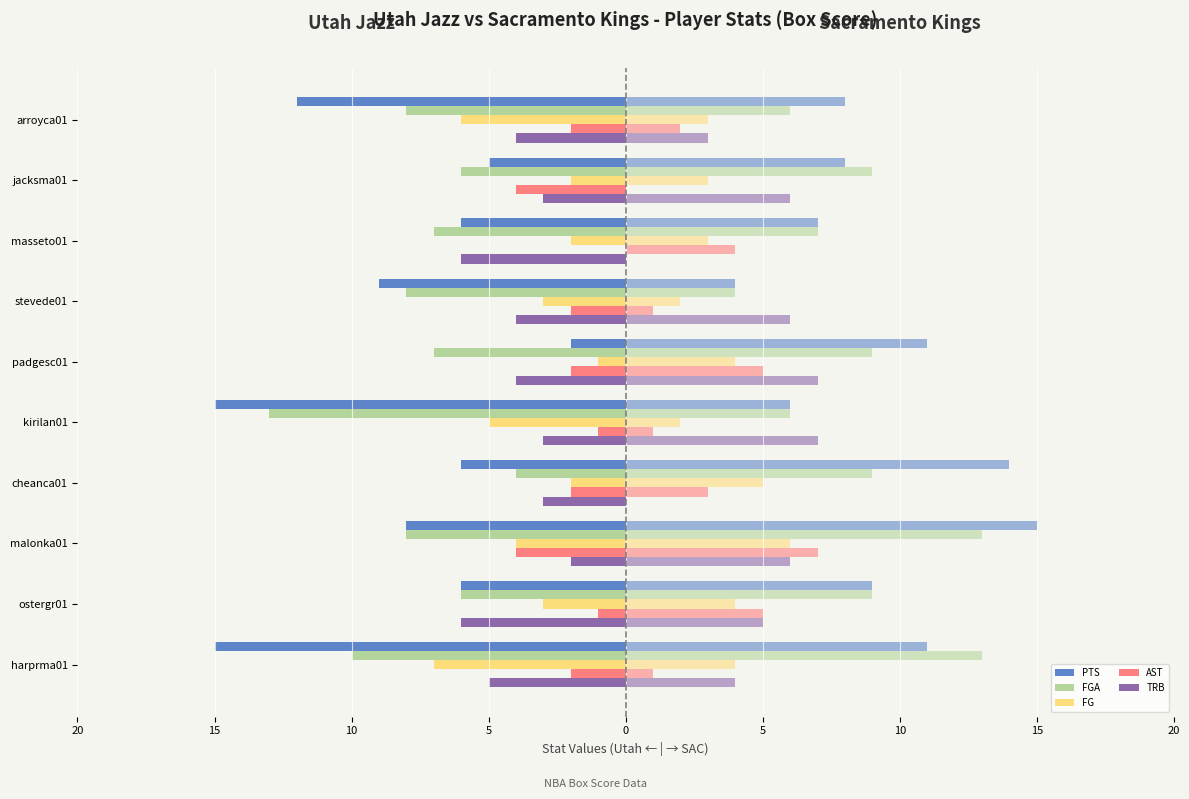

What position from the left is malonka01?

3